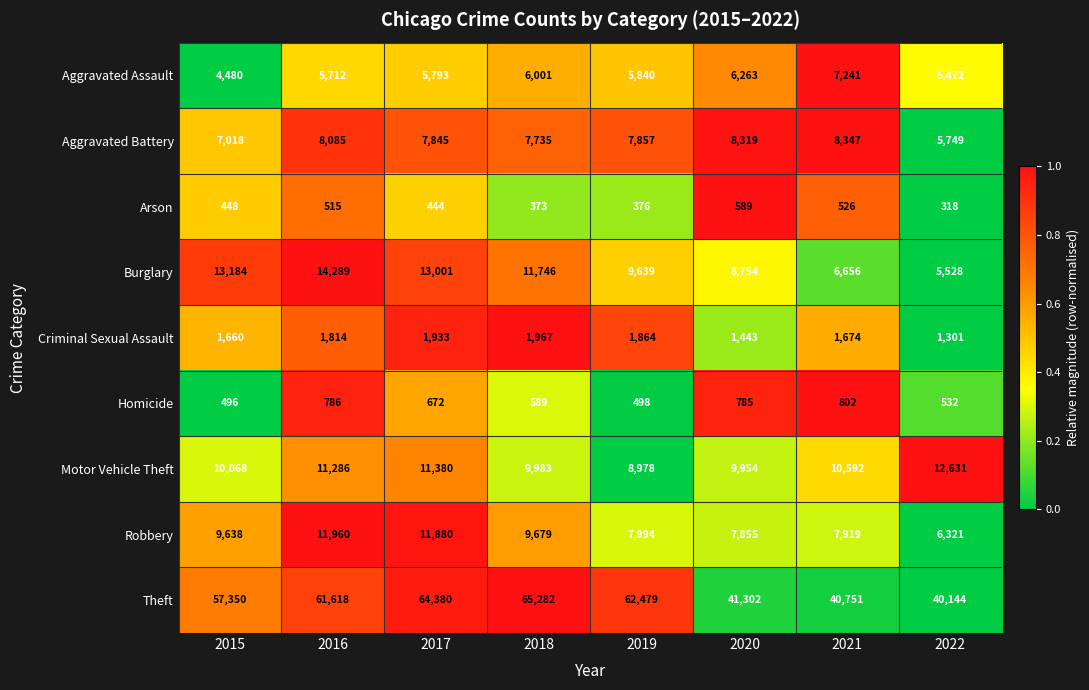

The value of Criminal Sexual Assault at 2022 is 1301. True or false?

True